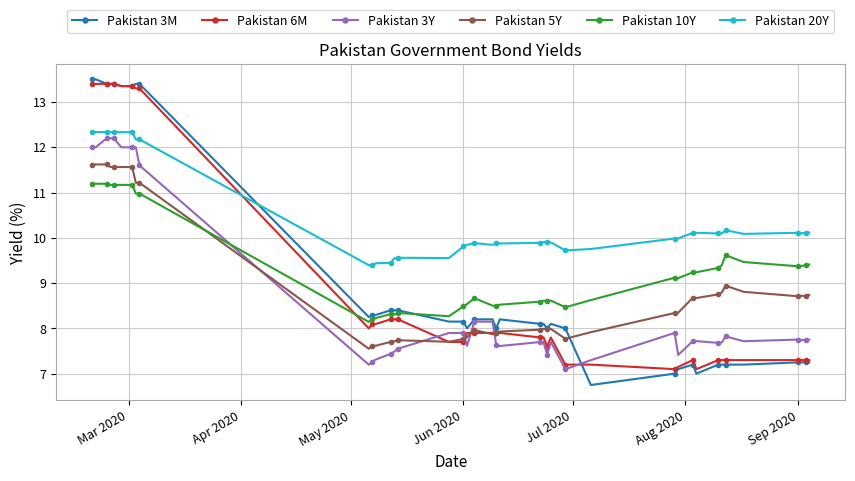

What is the value of the Pakistan 3M point at the 25th from the left?

8.0